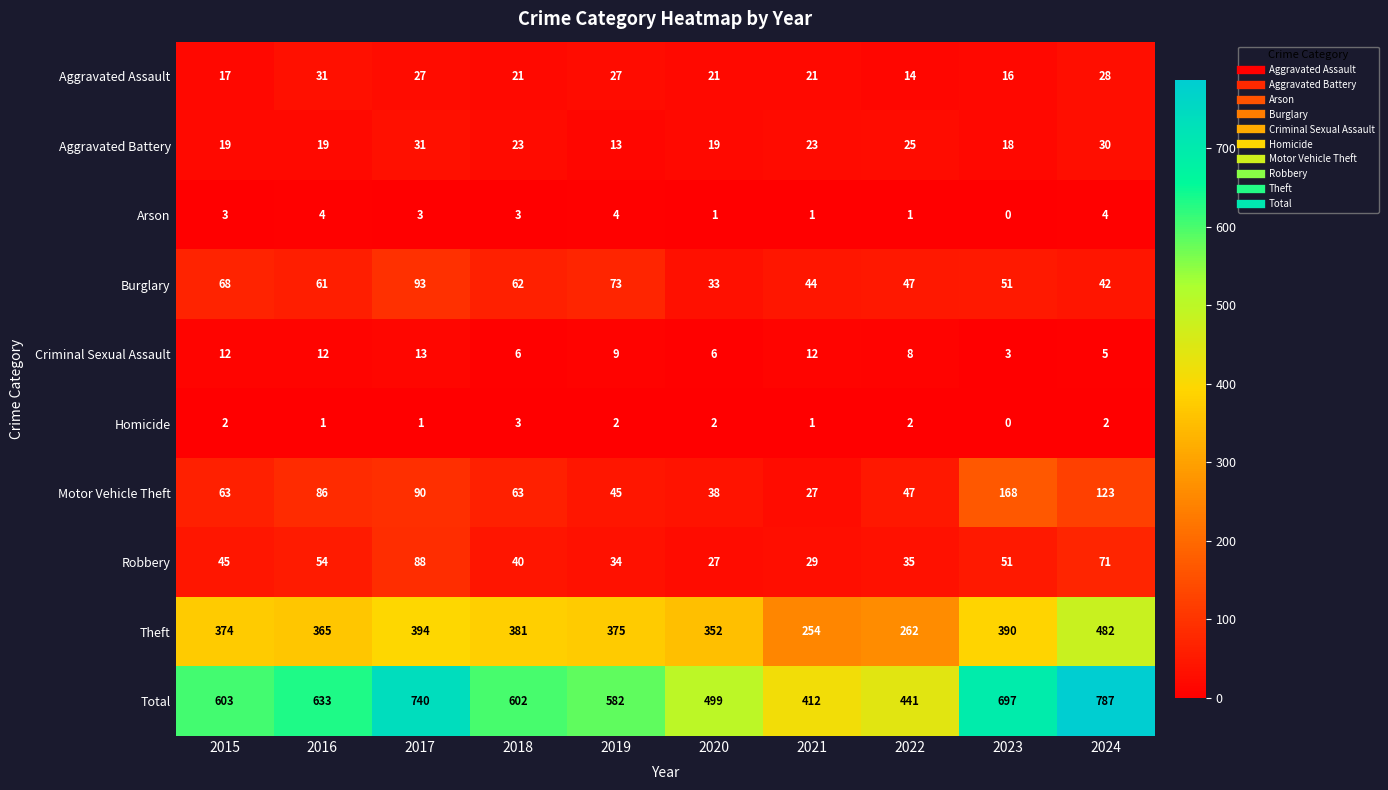

At which category is the sum across all series the highest?

2024